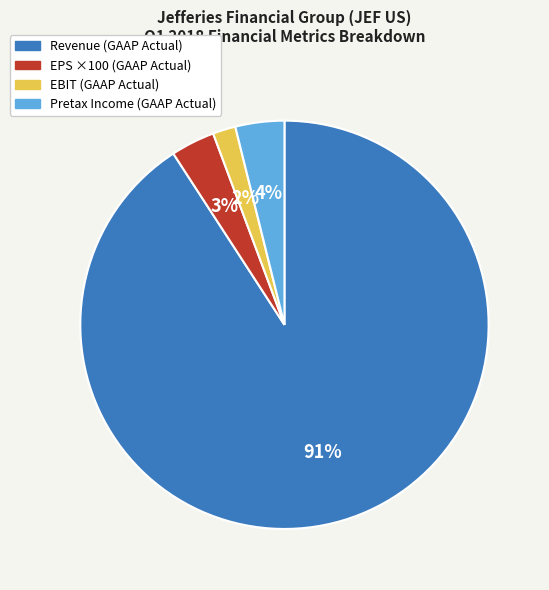

Does any single category account for the majority?

Yes